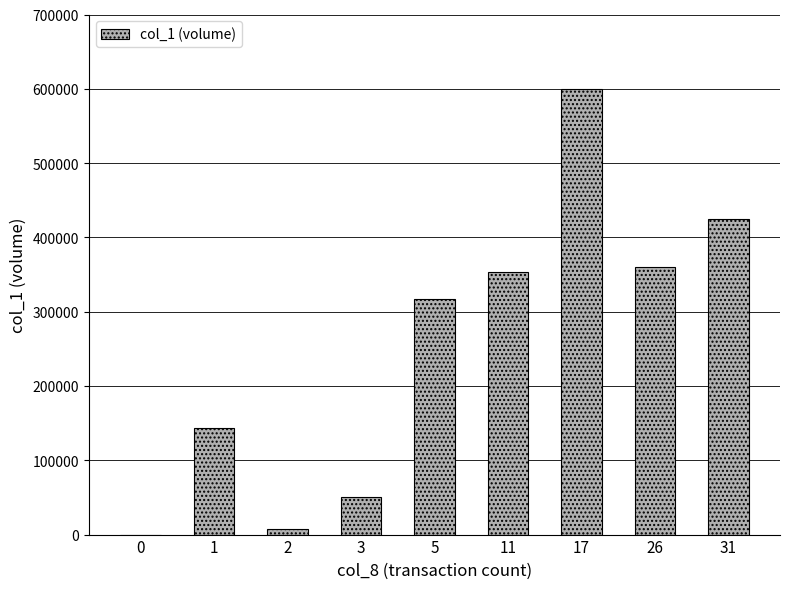

What is the change in value from 3 to 11?

+303000